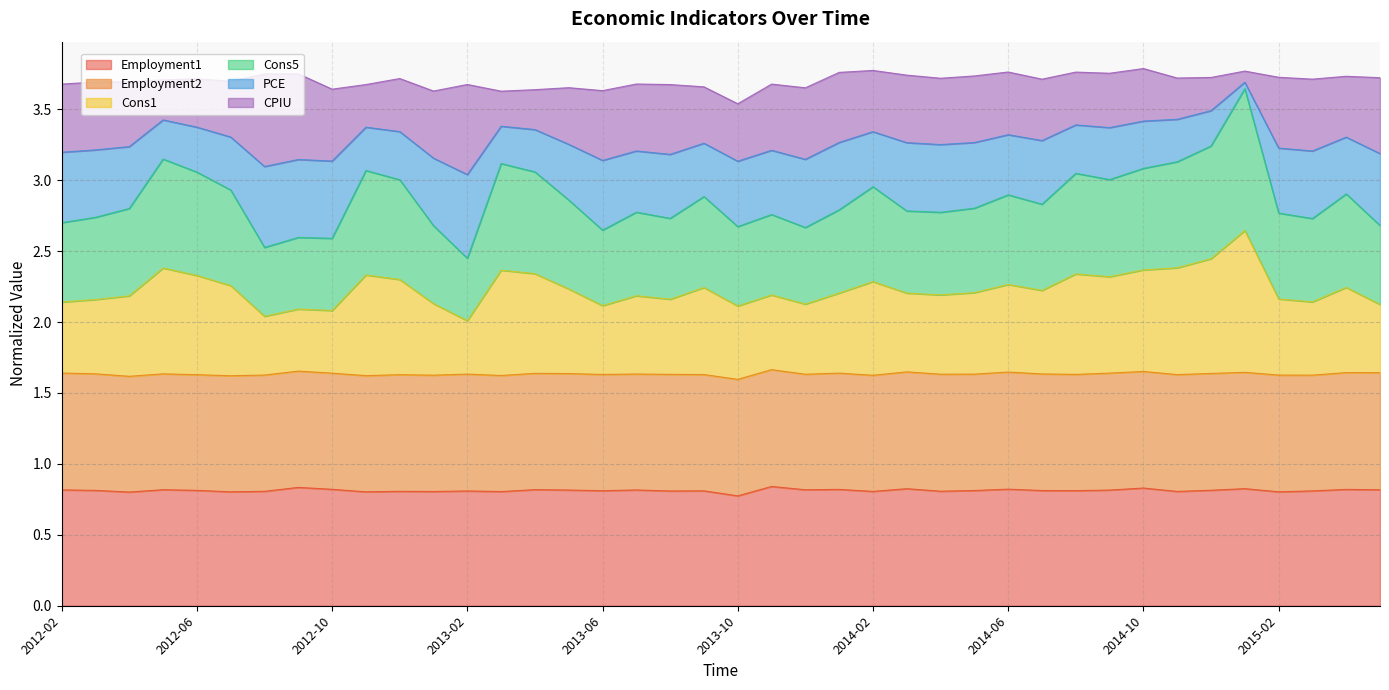

Is it true that Employment1 equals 0.8 at 2012-10?

True